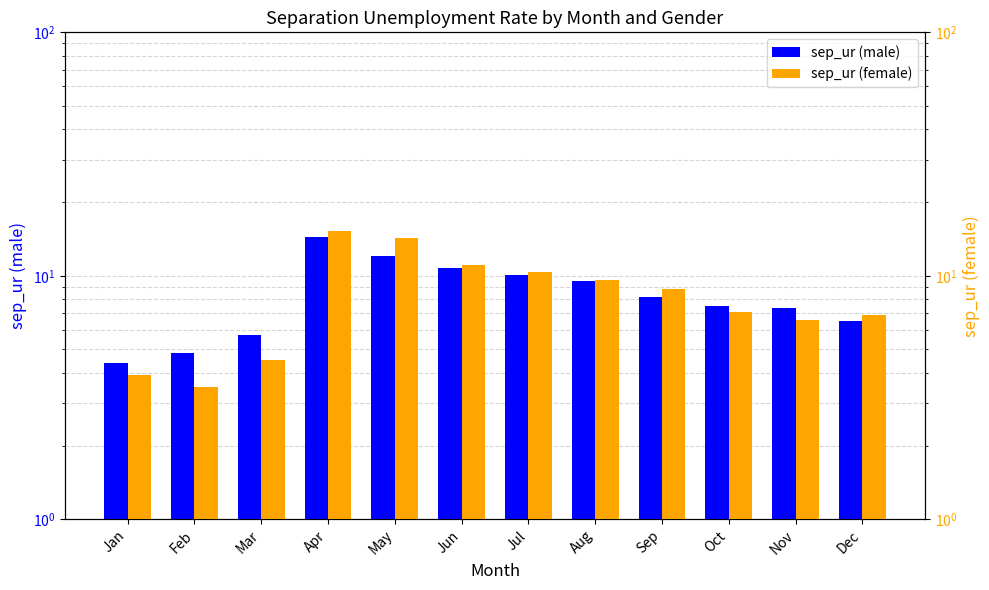

What is the difference between the highest and lowest values at Feb?

1.3